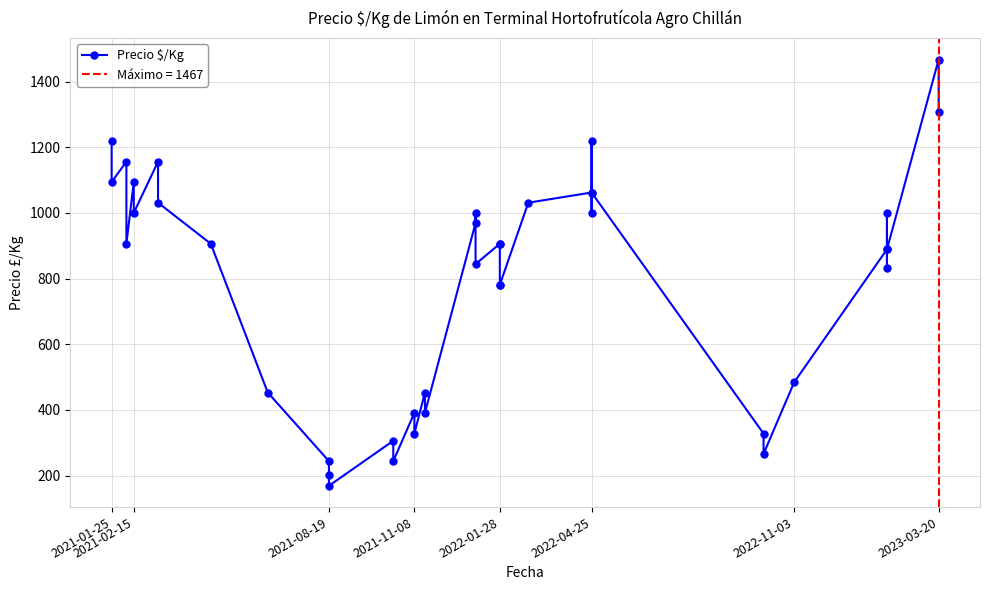

What is the maximum value shown in the chart?

1467